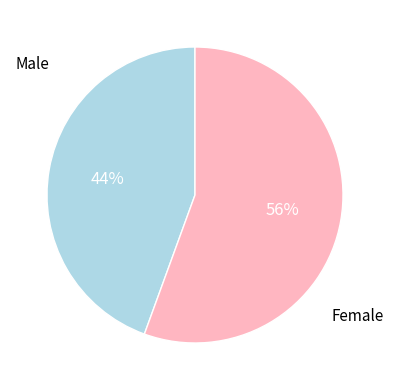

Which slice represents more than half of the pie?

Female